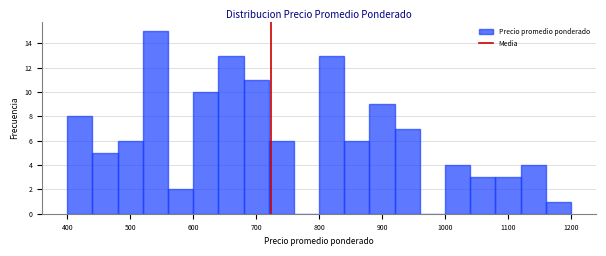

Reading left to right, list every bar in this chart as the range it spans on the x-axis followed by its height. The values are not printed on the chart, so give them approximately, as read against the axis.

400 to 440: 8
440 to 480: 5
480 to 520: 6
520 to 560: 15
560 to 600: 2
600 to 640: 10
640 to 680: 13
680 to 720: 11
720 to 760: 6
760 to 800: 0
800 to 840: 13
840 to 880: 6
880 to 920: 9
920 to 960: 7
960 to 1000: 0
1000 to 1040: 4
1040 to 1080: 3
1080 to 1120: 3
1120 to 1160: 4
1160 to 1200: 1